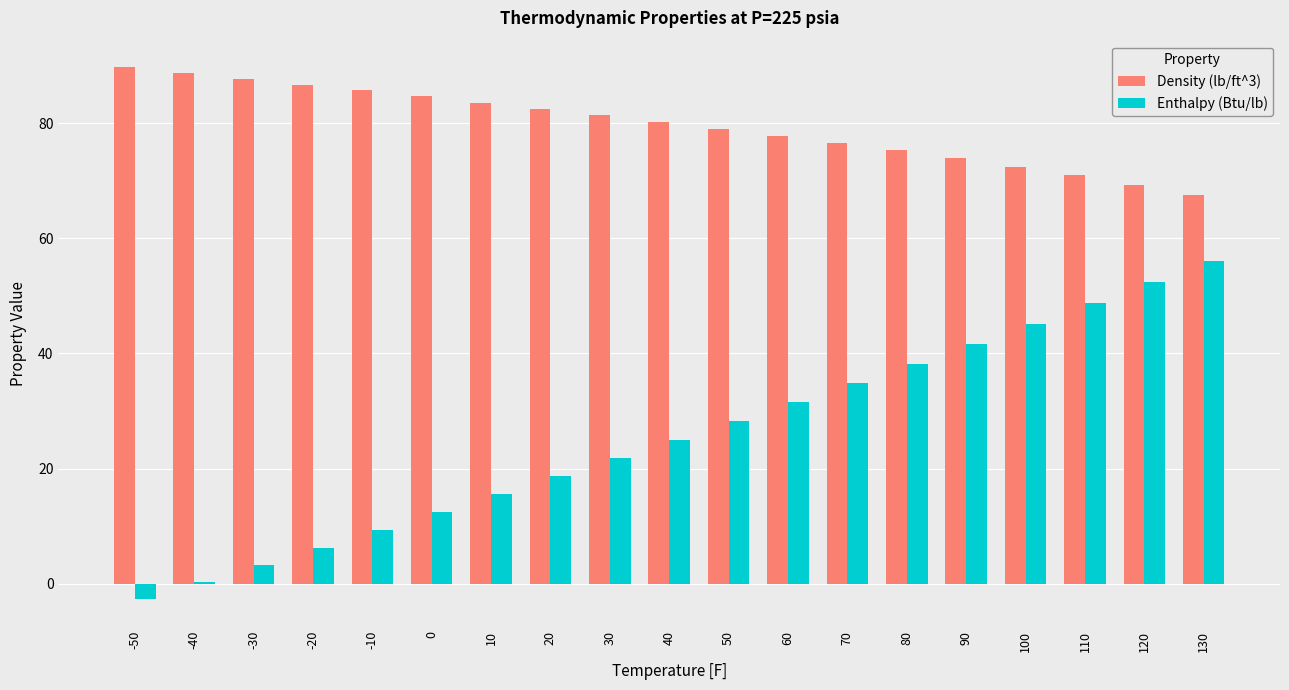

What is the total value across all series at -20?

93.0